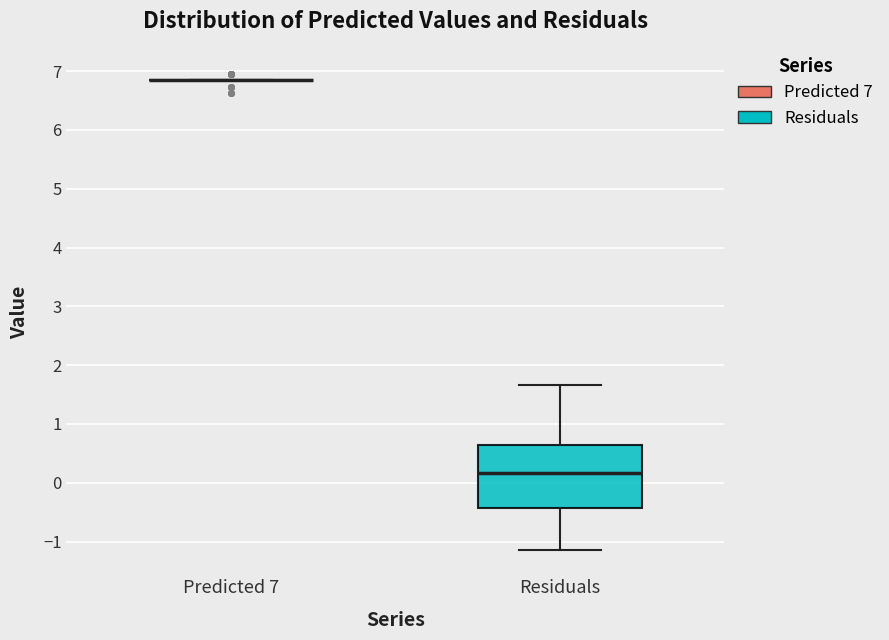

Reading left to right, transcribe this box plot: for each box, give where its median line is, the range the box spans, and where its two whiskers end, as read against the y-axis. The values are not printed on the chart, so give them approximately, as read against the axis.

Predicted 7: box collapsed to a line at 6.8, whiskers 6.8 to 6.8
Residuals: median 0.2, box -0.4 to 0.7, whiskers -1.1 to 1.7